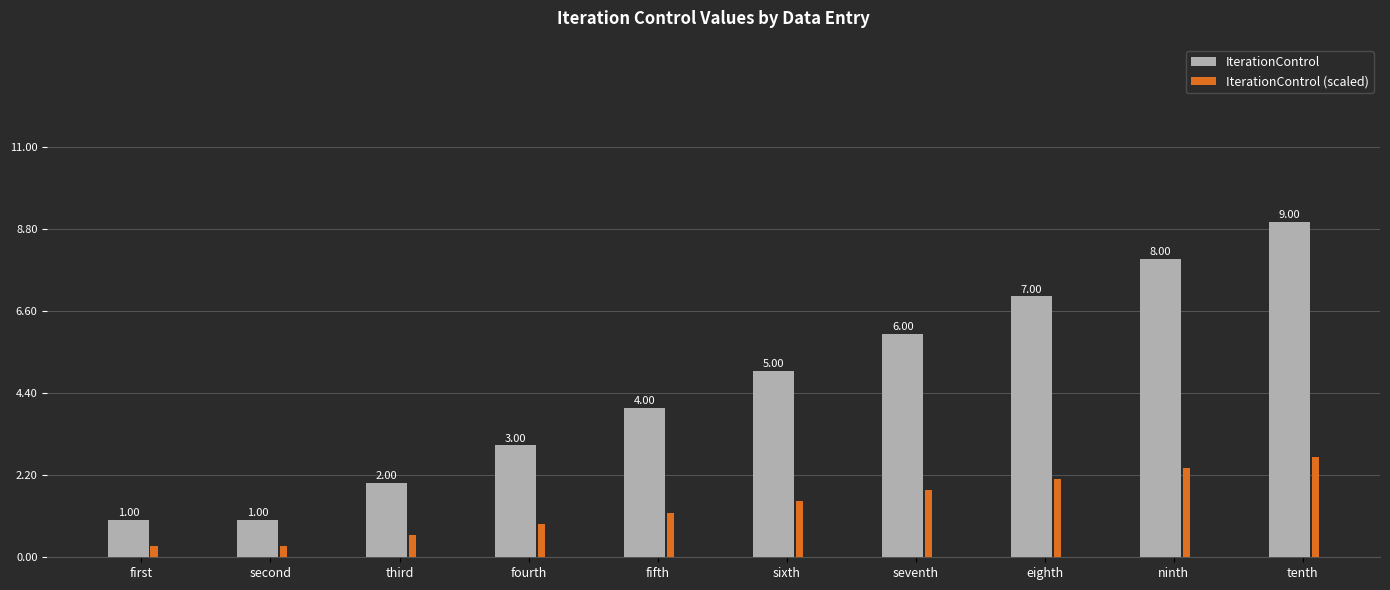

Which label corresponds to the largest value in the chart?

tenth